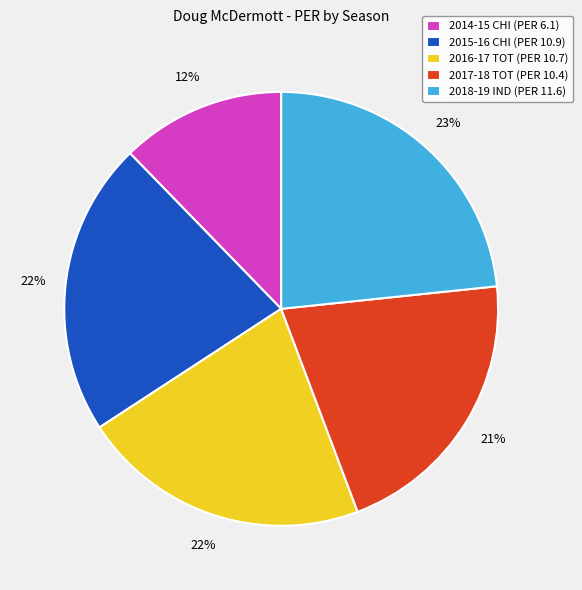

To the nearest percent, what portion does 2018-19 IND represent?

23%